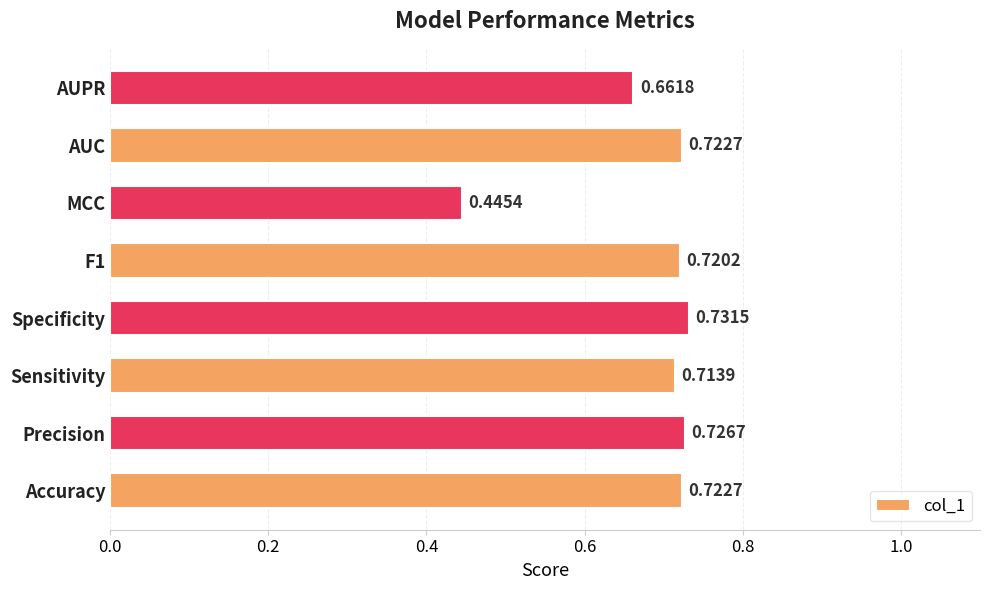

Are the bars grouped side by side (vs. stacked)?

No